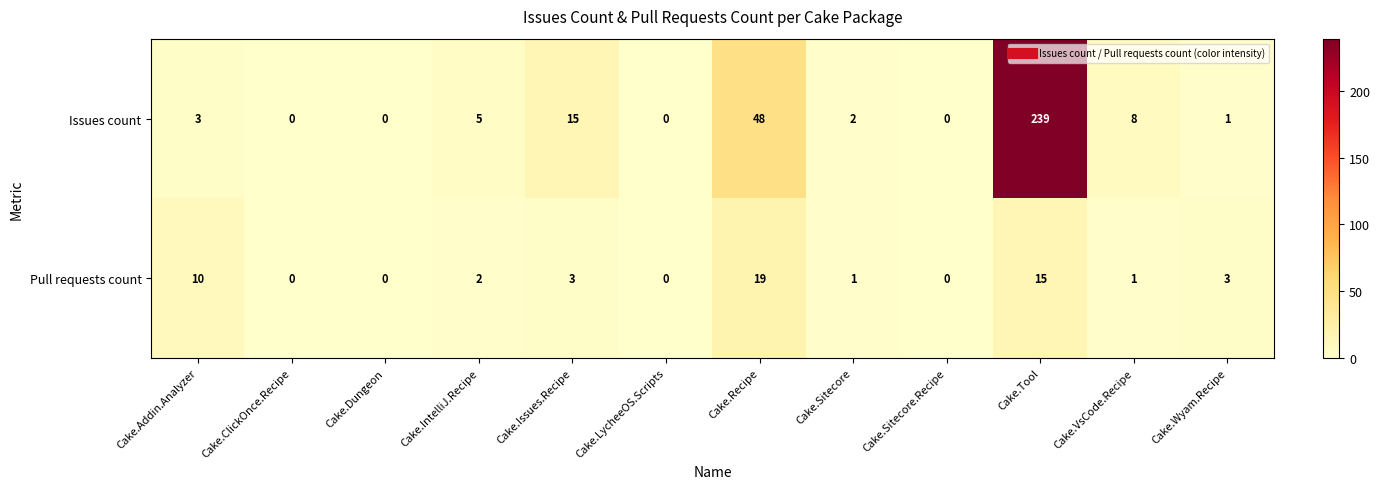

What is the difference between the Pull requests count values at Cake.LycheeOS.Scripts and Cake.Tool?

15